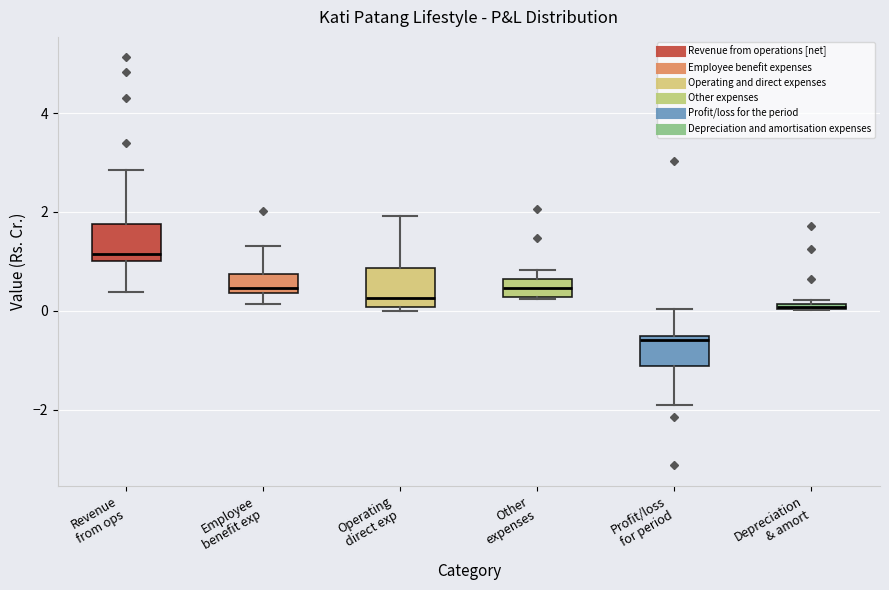

Where does the upper whisker of the box for Employee benefit exp end on the y-axis? The values are not printed on the chart, so give them approximately, as read against the axis.

1.4